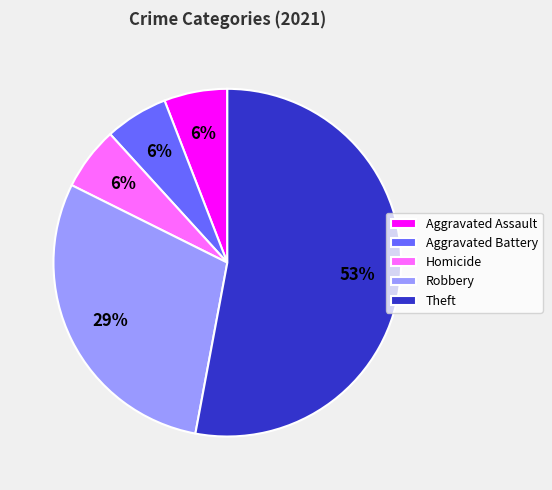

To the nearest percent, what is the combined percentage of Aggravated Assault and Homicide?

12%